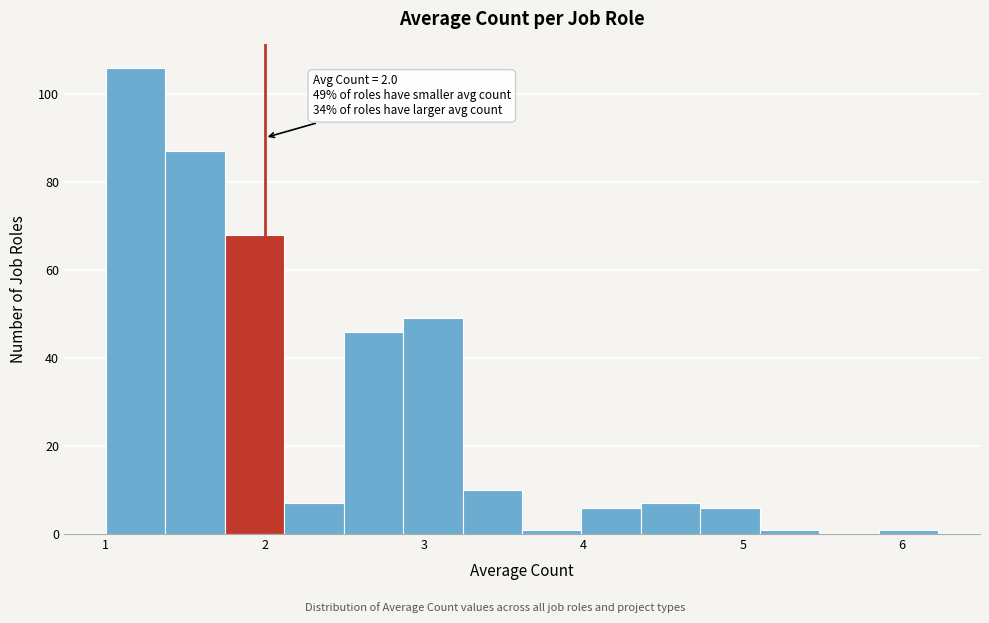

Around what value on the x-axis is the tallest bar? Give the approximate position of its centre, as read against the axis.

1.2